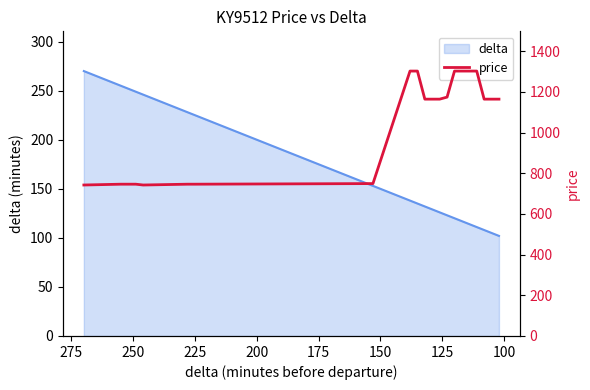

Is it true that the value at 17 is 1593?

False